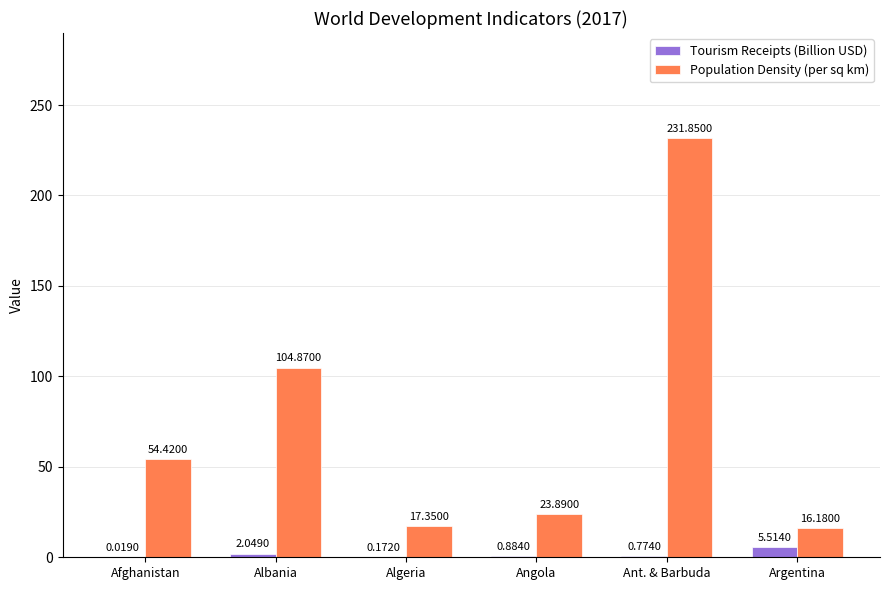

At which category is the sum across all series the highest?

Ant. & Barbuda